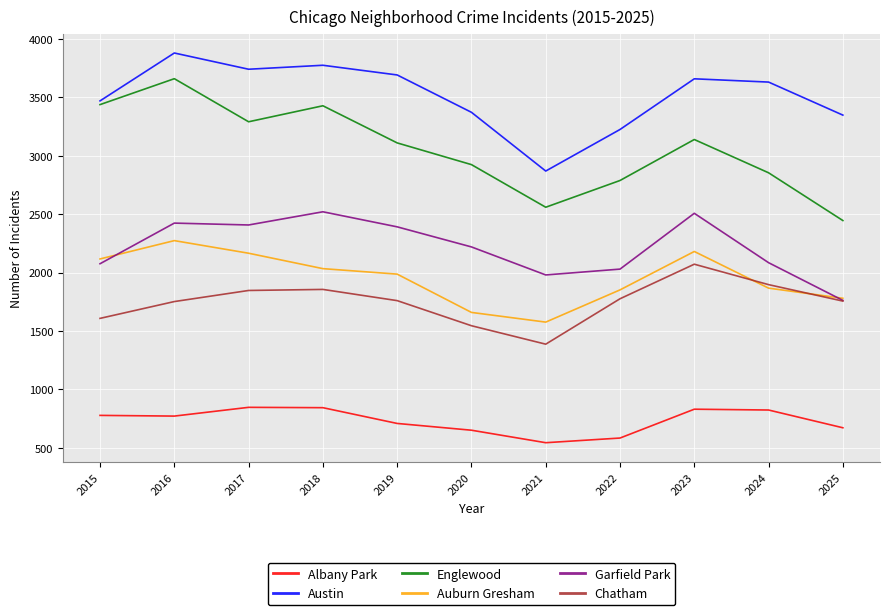

Rank the series at 2024 from lowest to highest value.

Albany Park, Auburn Gresham, Chatham, Garfield Park, Englewood, Austin